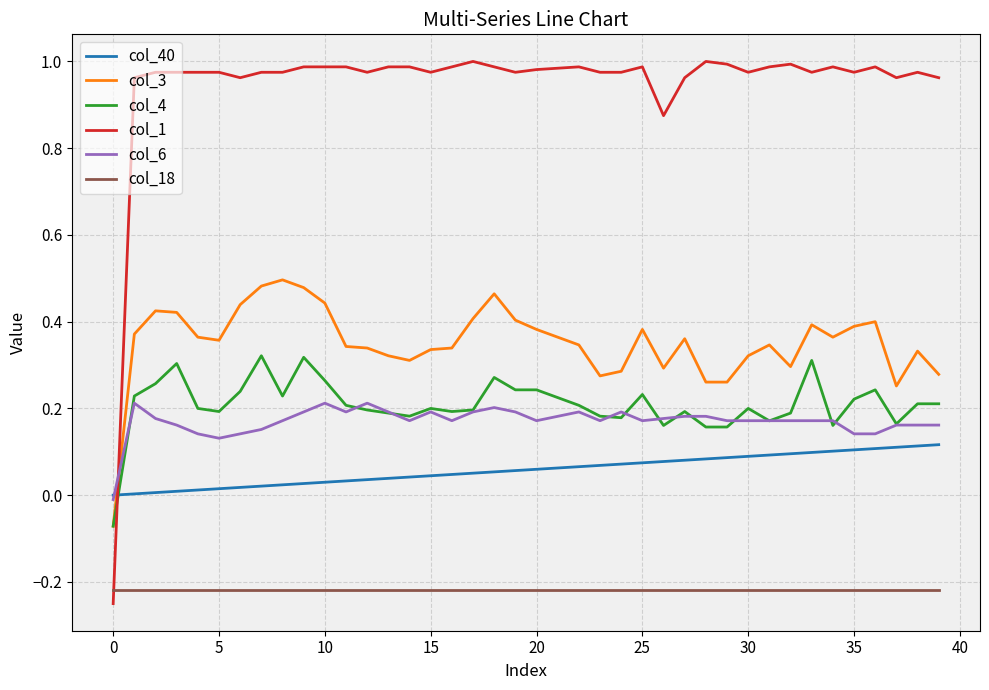

Which series has the largest range (max minus min)?

col_1